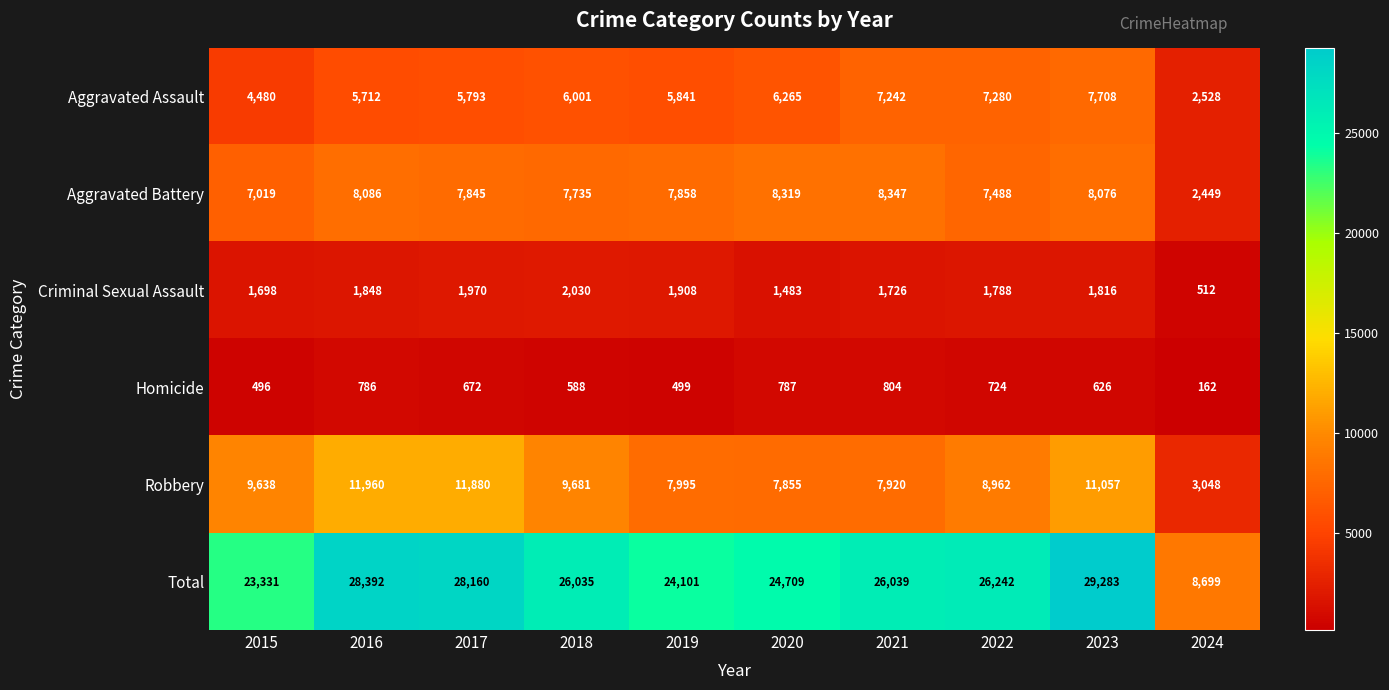

What is the spread (max minus min) of values at 2017?

27488